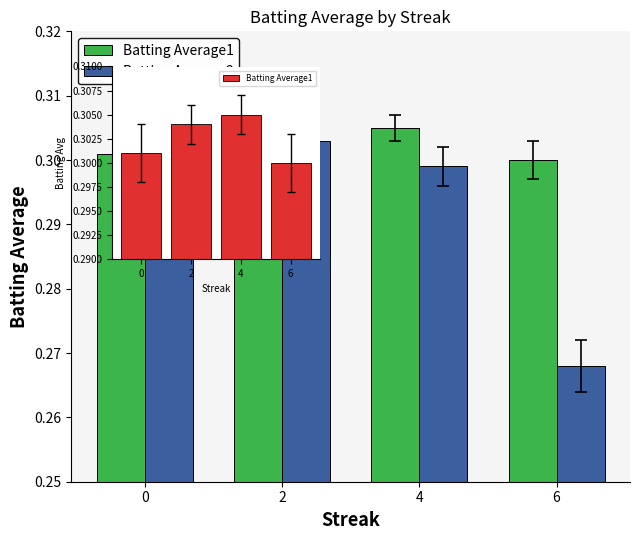

Which category has the highest value across all series?

4